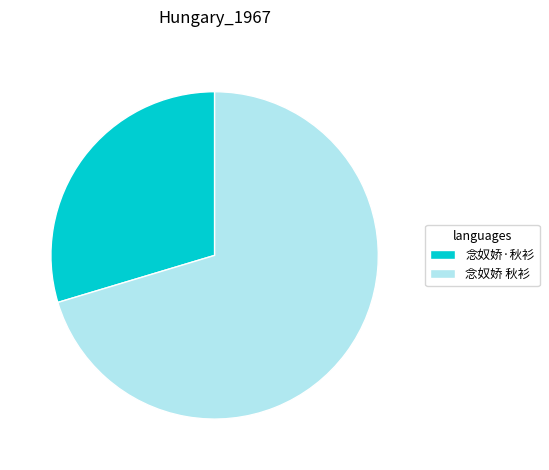

What is the ratio of the value at 念奴娇·秋衫 to the value at 念奴娇 秋衫?

0.4